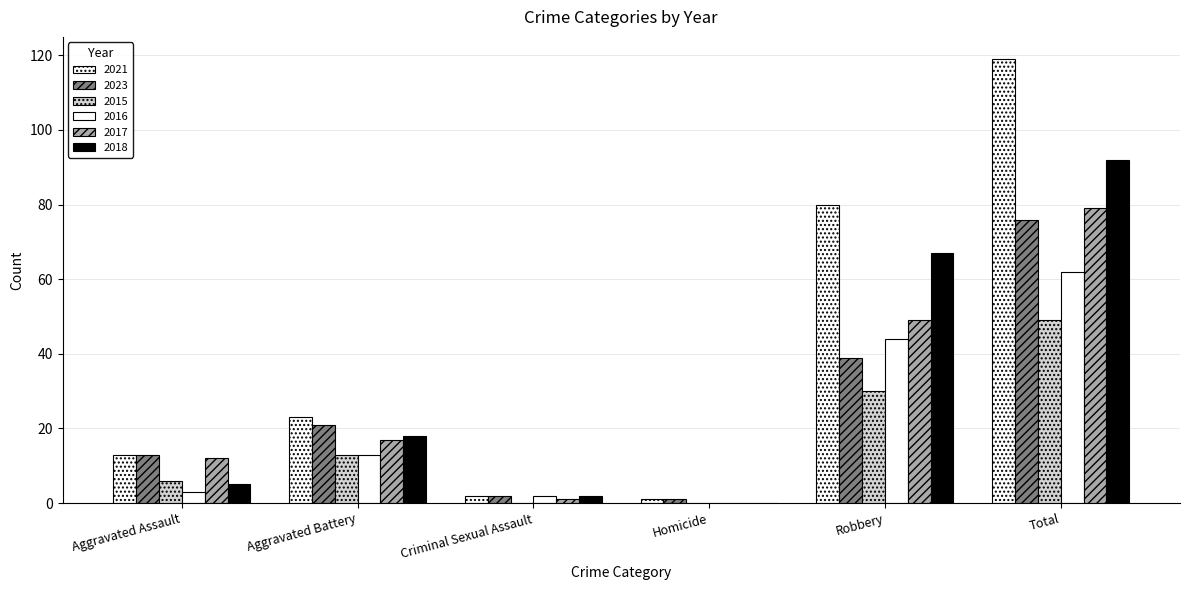

How many positive values does the 2016 series have?

5